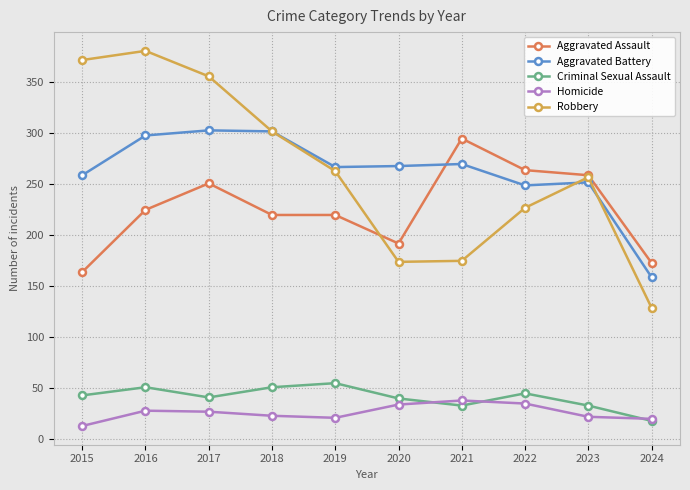

True or false: Homicide and Robbery intersect in this chart.

False